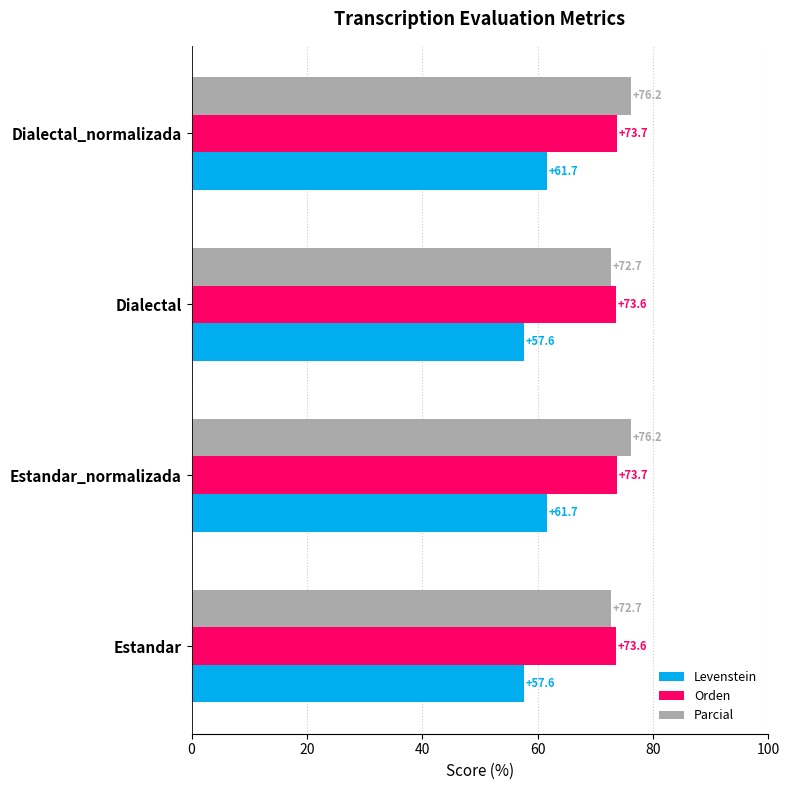

At Dialectal_normalizada, list the series in order from smallest to largest.

Levenstein, Orden, Parcial